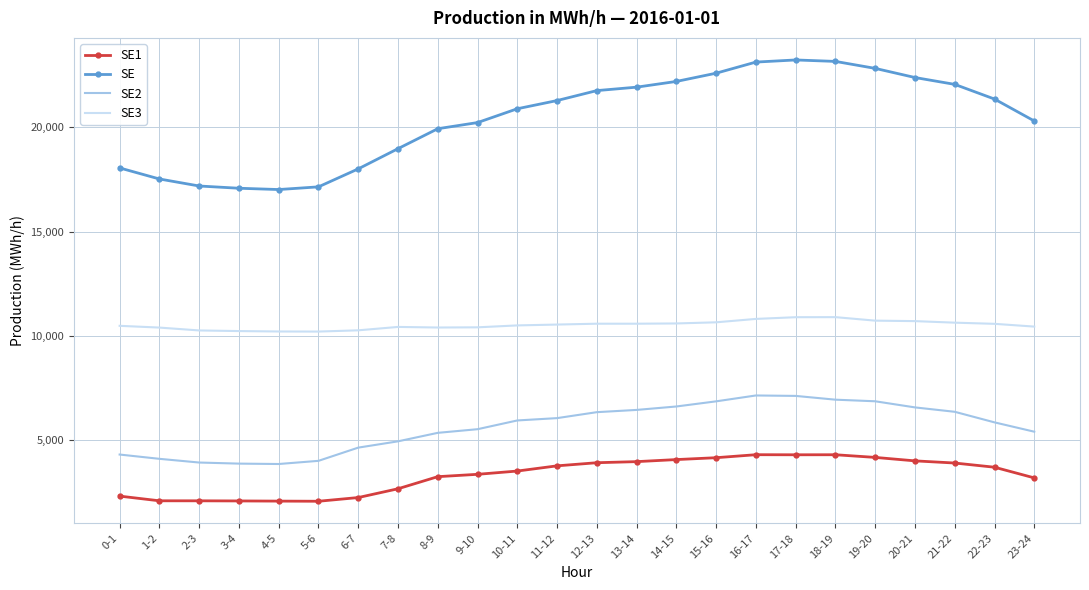

Which series has the largest total across all categories?

SE